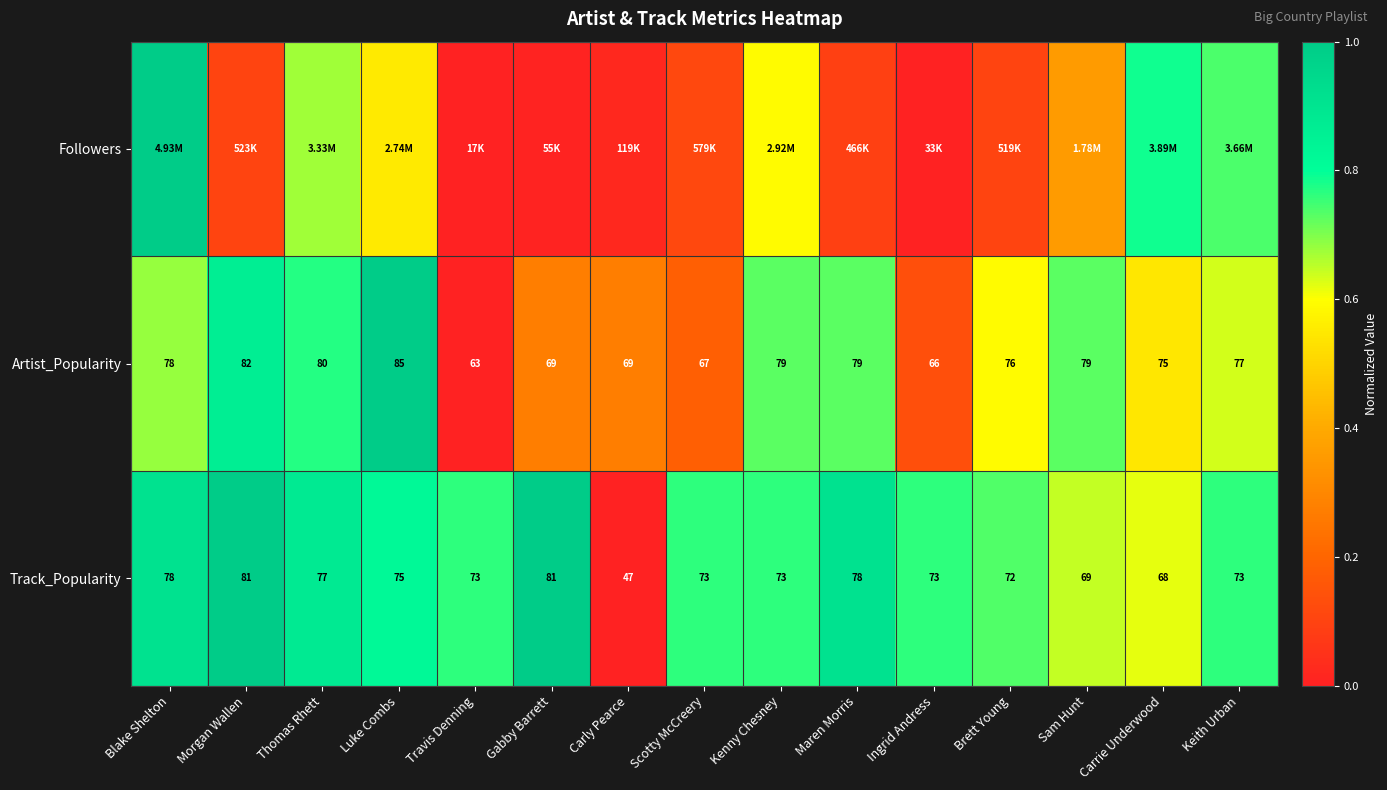

Which category has the lowest value in the Track_Popularity series?

Carly Pearce